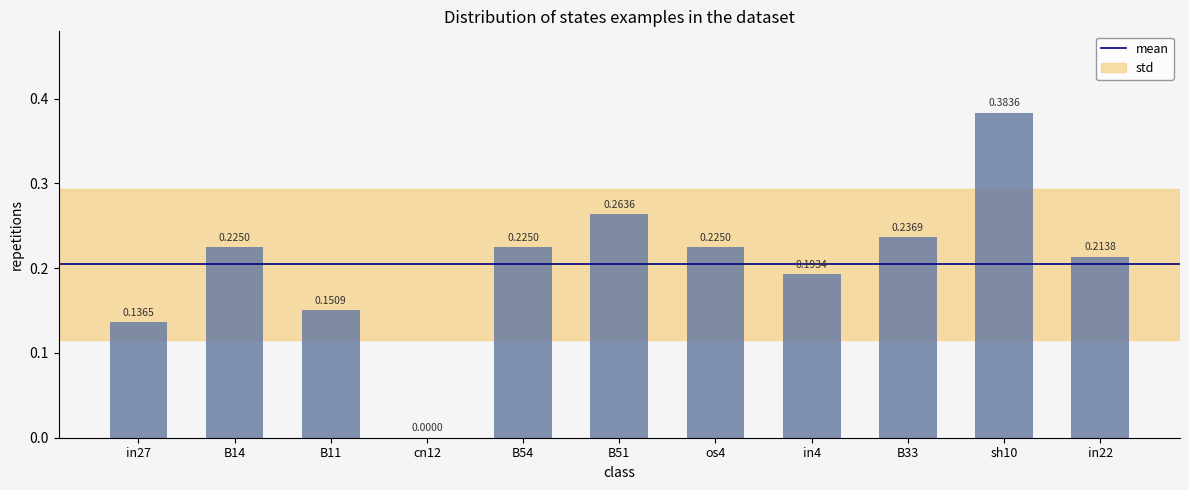

Between B11 and in22, which is larger?

in22